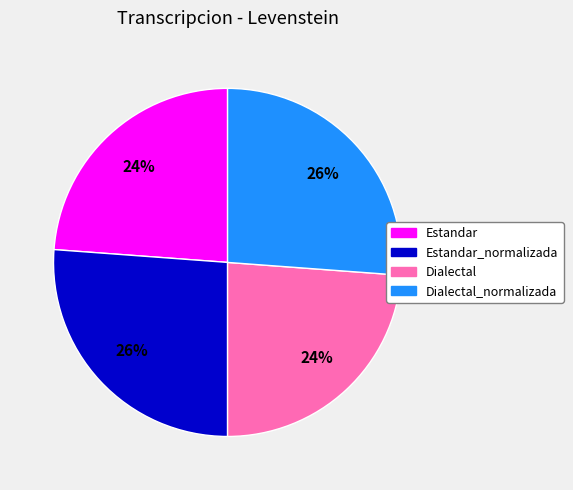

Count the number of slices in the pie.

4